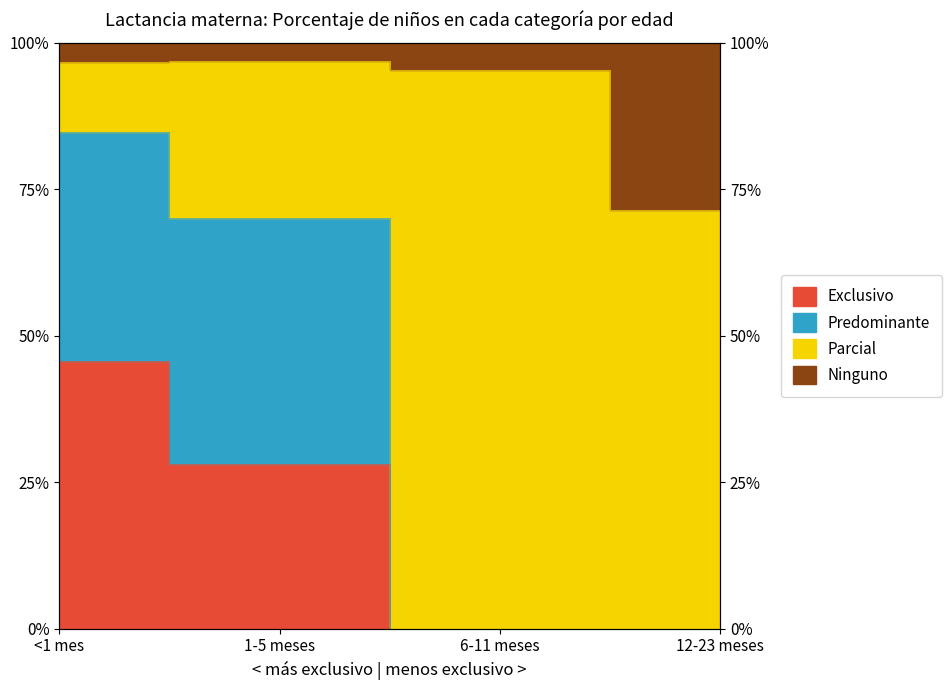

What position from the left is <1 mes?

1